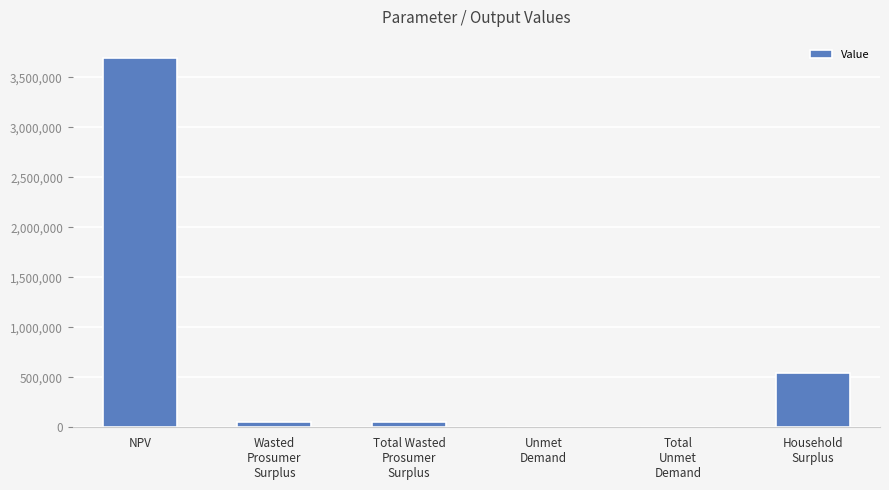

What is the ratio of the value at Total
Unmet
Demand to the value at Total Wasted
Prosumer
Surplus?

0.1